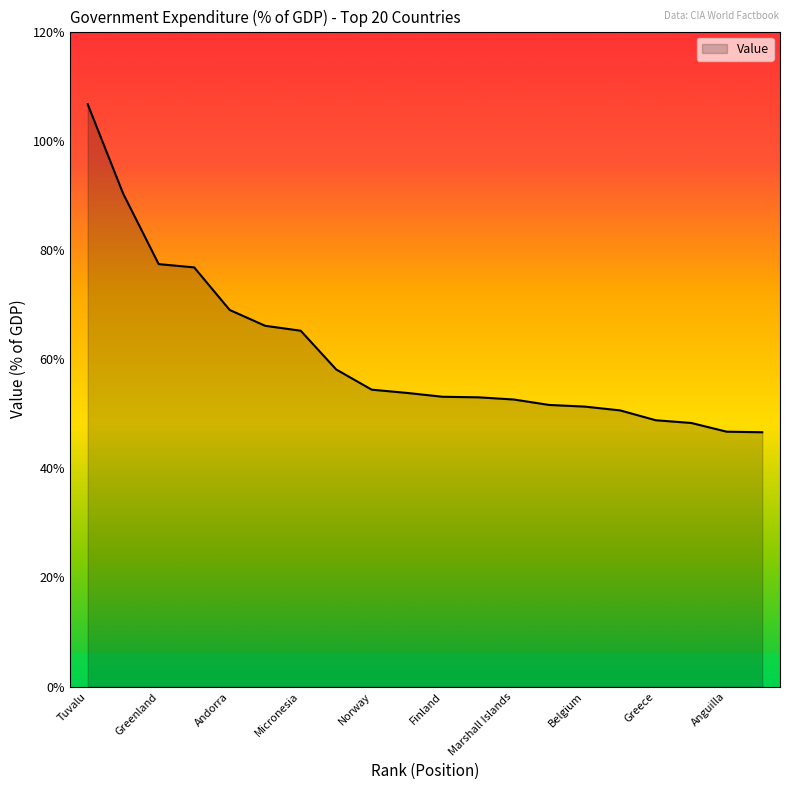

What is the minimum value shown in the chart?

46.6